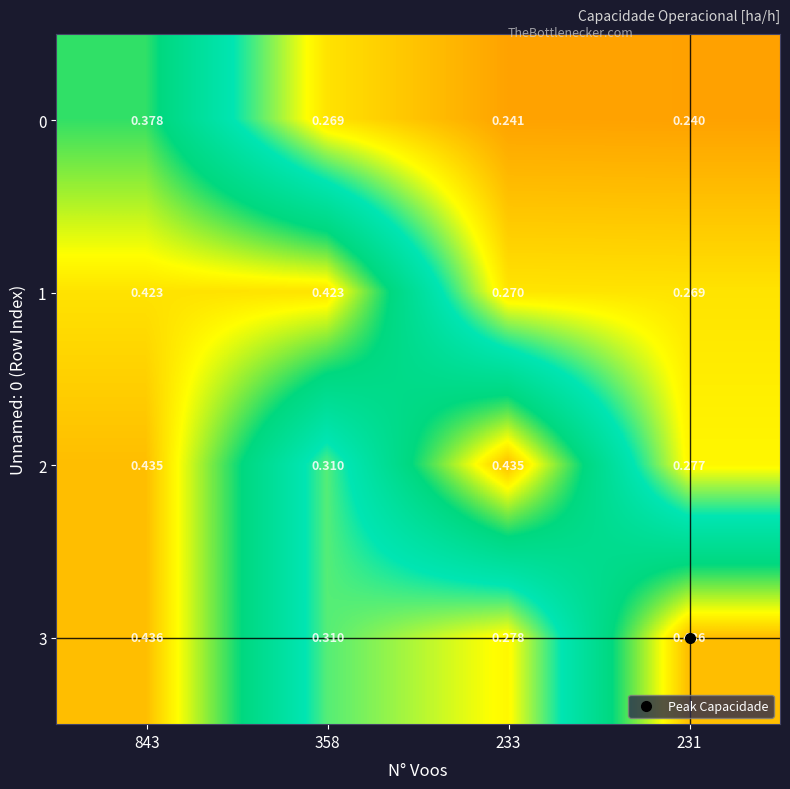

What is the maximum value shown in the chart?

0.4